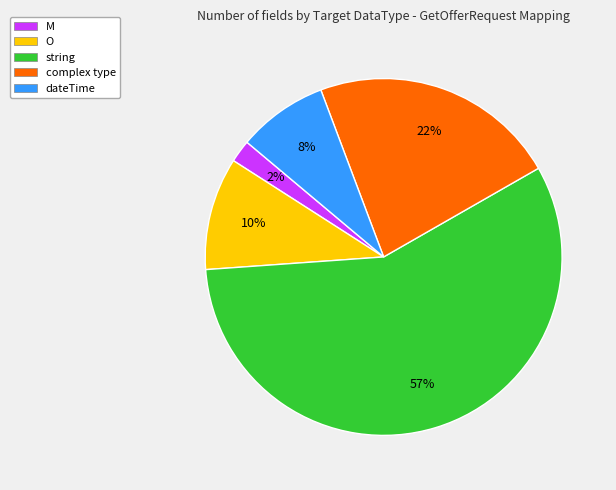

Which slice represents more than half of the pie?

string